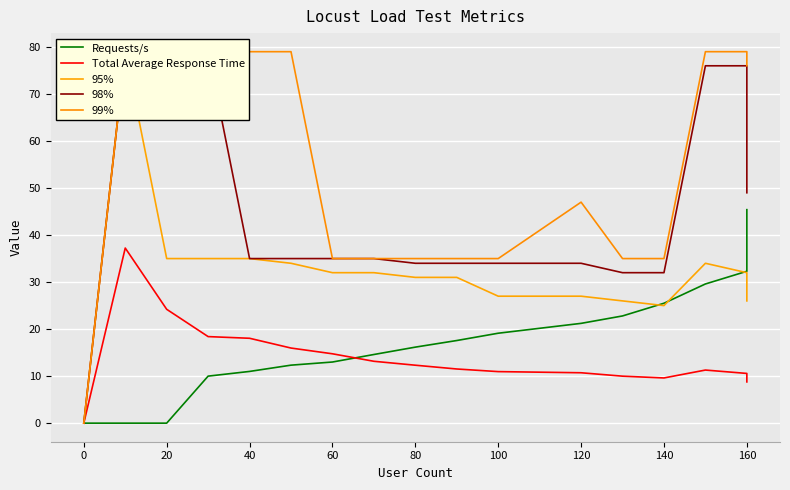

What is the sum of all Total Average Response Time values?

266.3